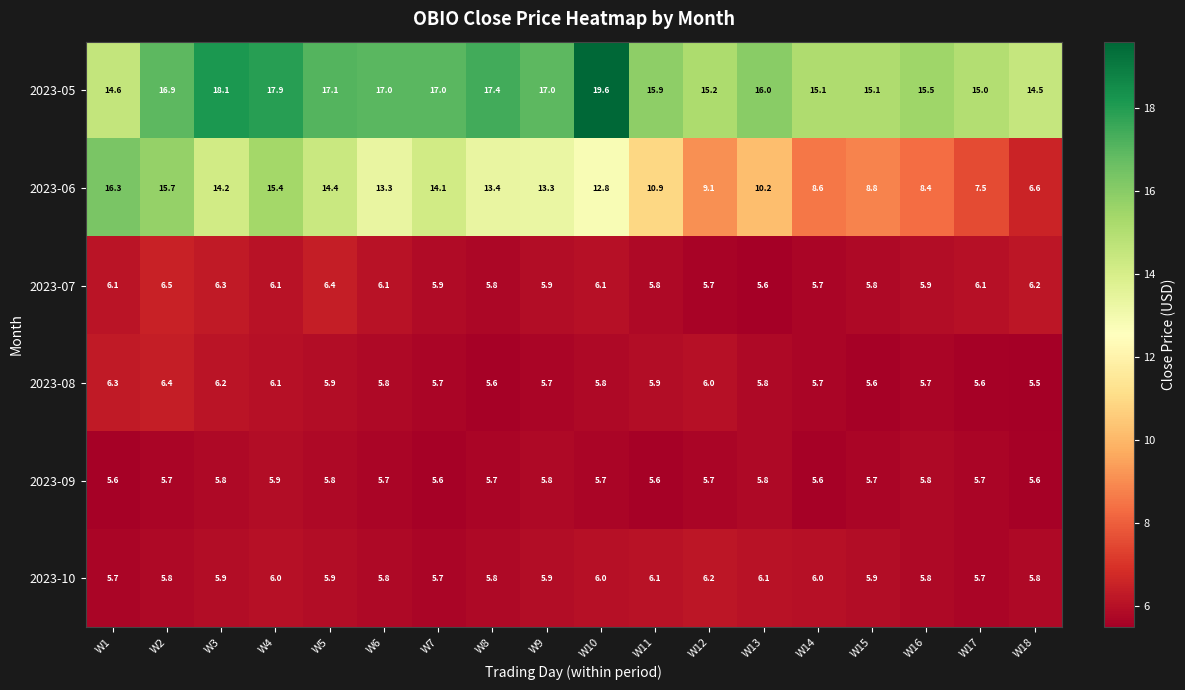

What is the difference between the highest and lowest values at W1?

10.7